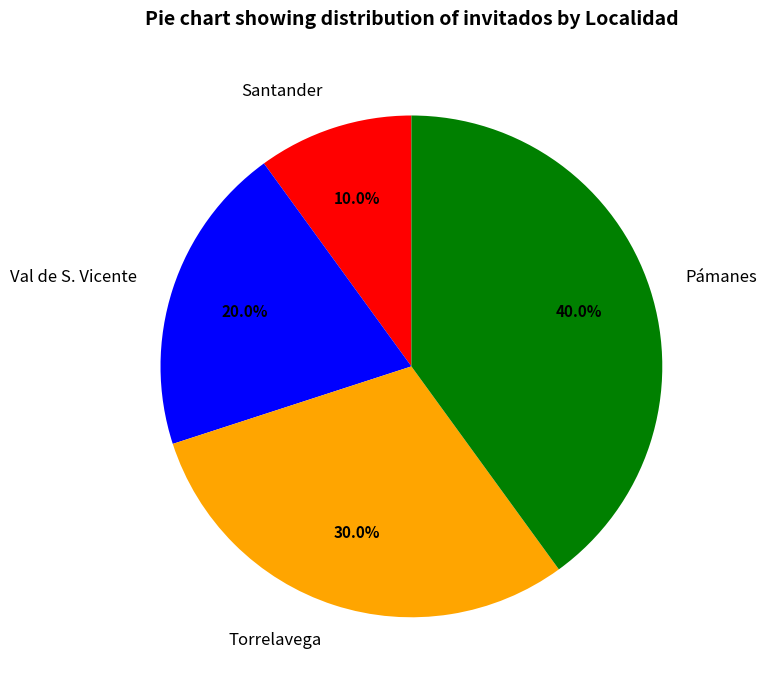

Is there a majority slice in this chart?

No